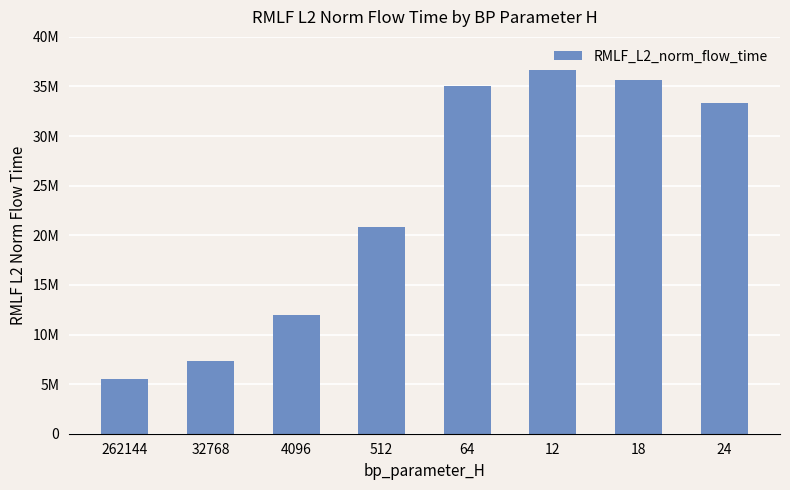

Are the bars horizontal?

No